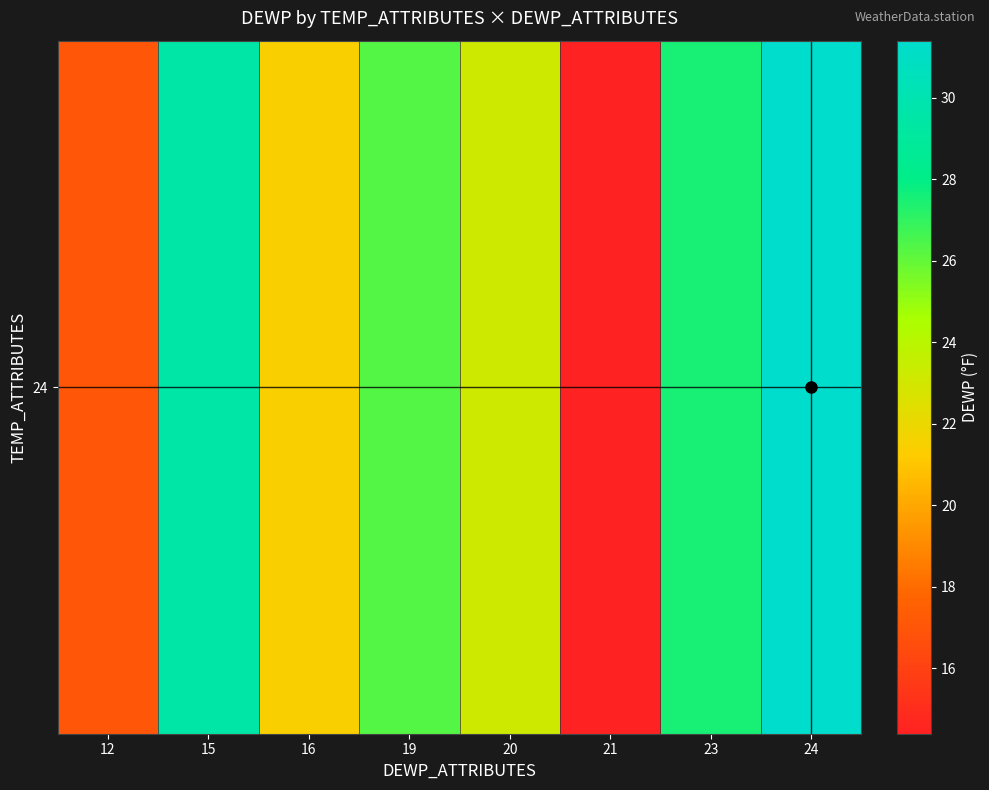

Reading right to left, what are all the values shown in this chart?

31.4	27.5	14.4	23.2	26.3	21.4	29.6	17.0